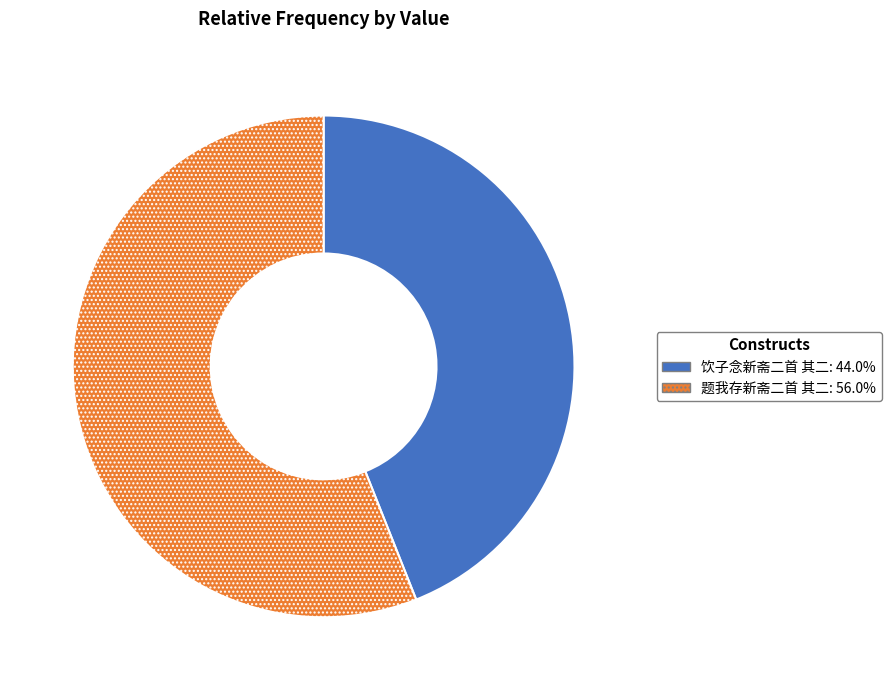

Combined, do 饮子念新斋二首 其二 and 题我存新斋二首 其二 account for over 50%?

Yes